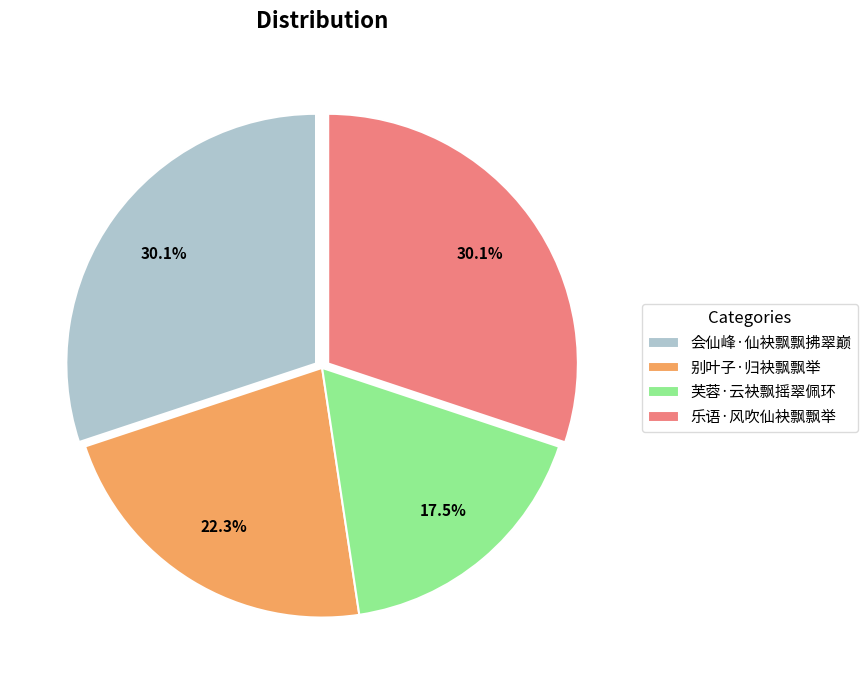

To the nearest percent, what is the difference between the 别叶子·归袂飘飘举 and 芙蓉·云袂飘摇翠佩环 slice percentages?

5%